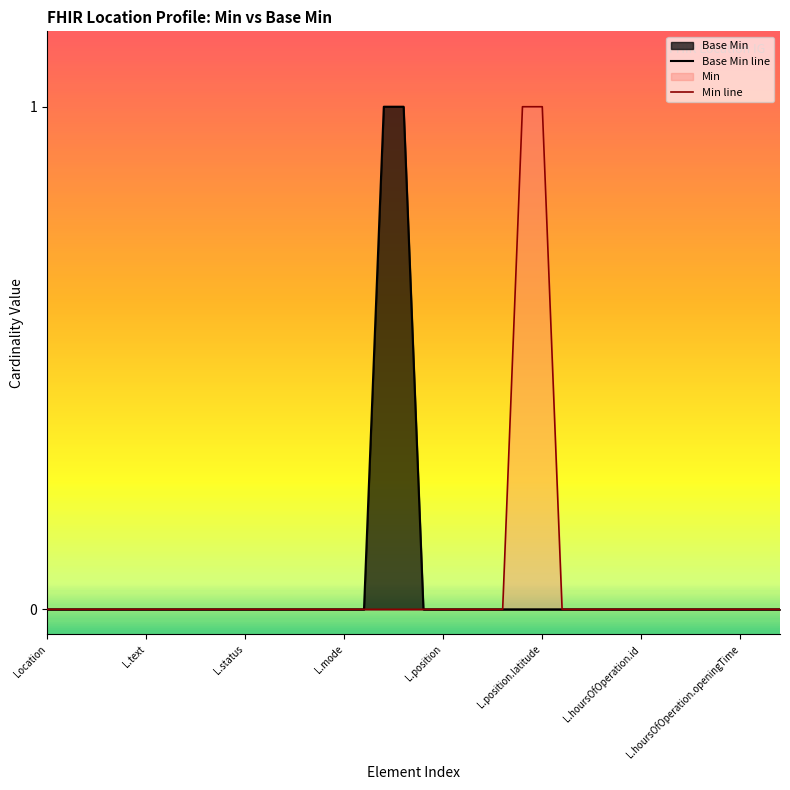

The Base Min line series shows 0 at 13. True or false?

False